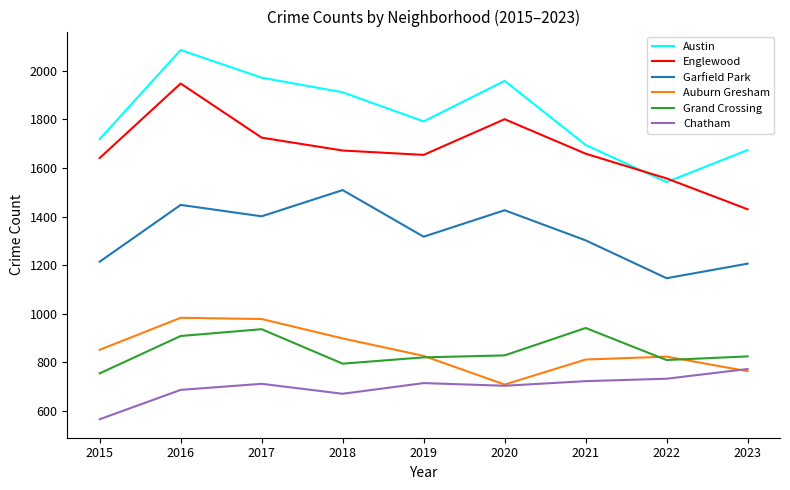

What value does the Englewood series have at 2018, to the nearest 100?

1700